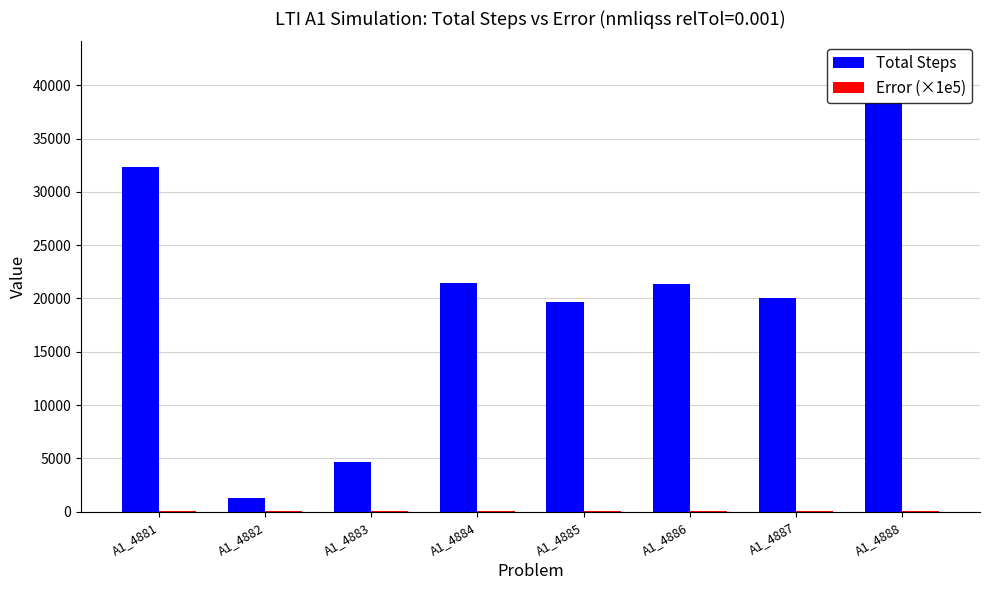

Count the number of categories in the chart.

8